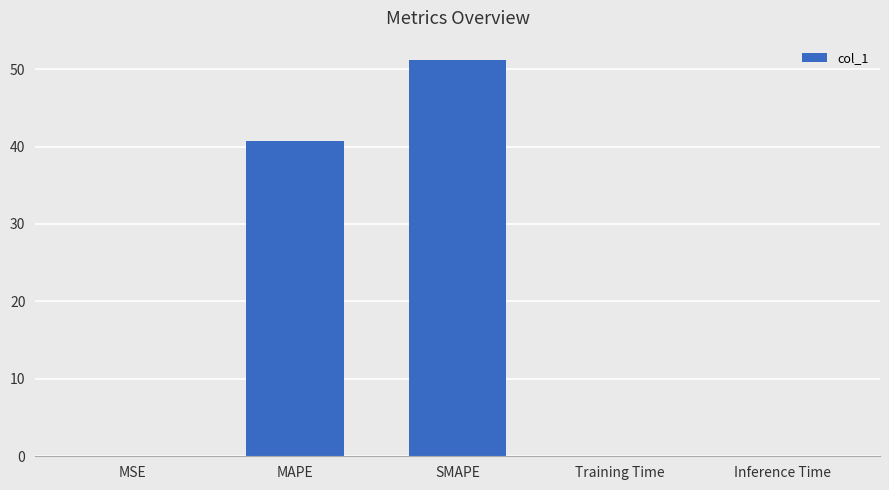

Is it true that the value at Training Time is 0.1?

True